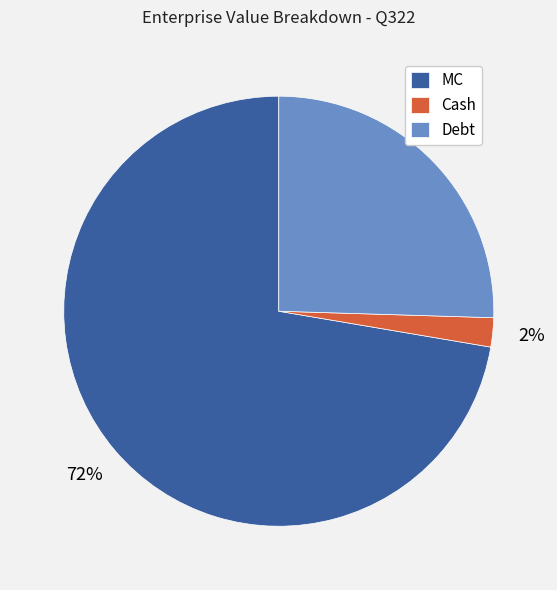

To the nearest percent, what percentage of the pie is Debt?

25%